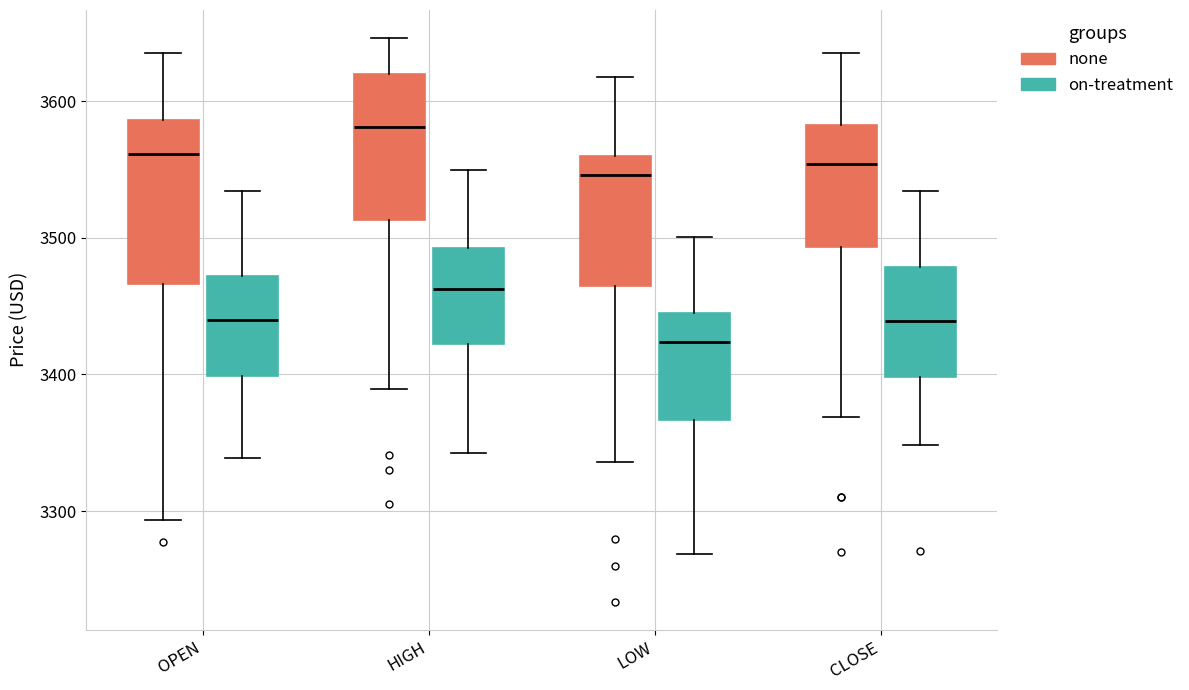

Comparing the boxes themselves (not the whiskers), which one is the tallest?

OPEN (none)